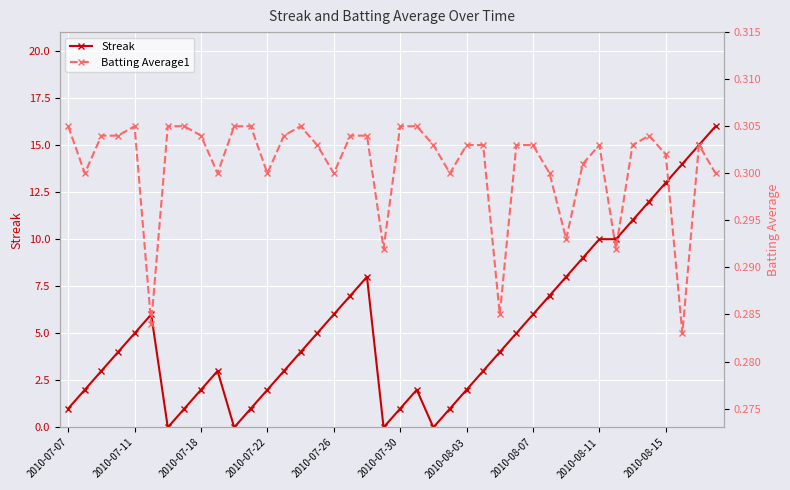

The value of Streak at 2010-07-07 is 0.3. True or false?

False